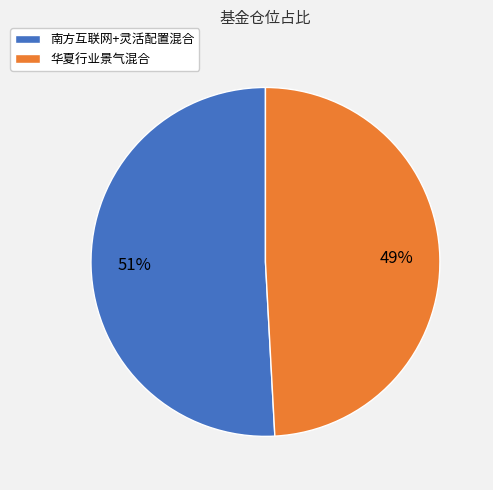

How many slices are in this pie chart?

2